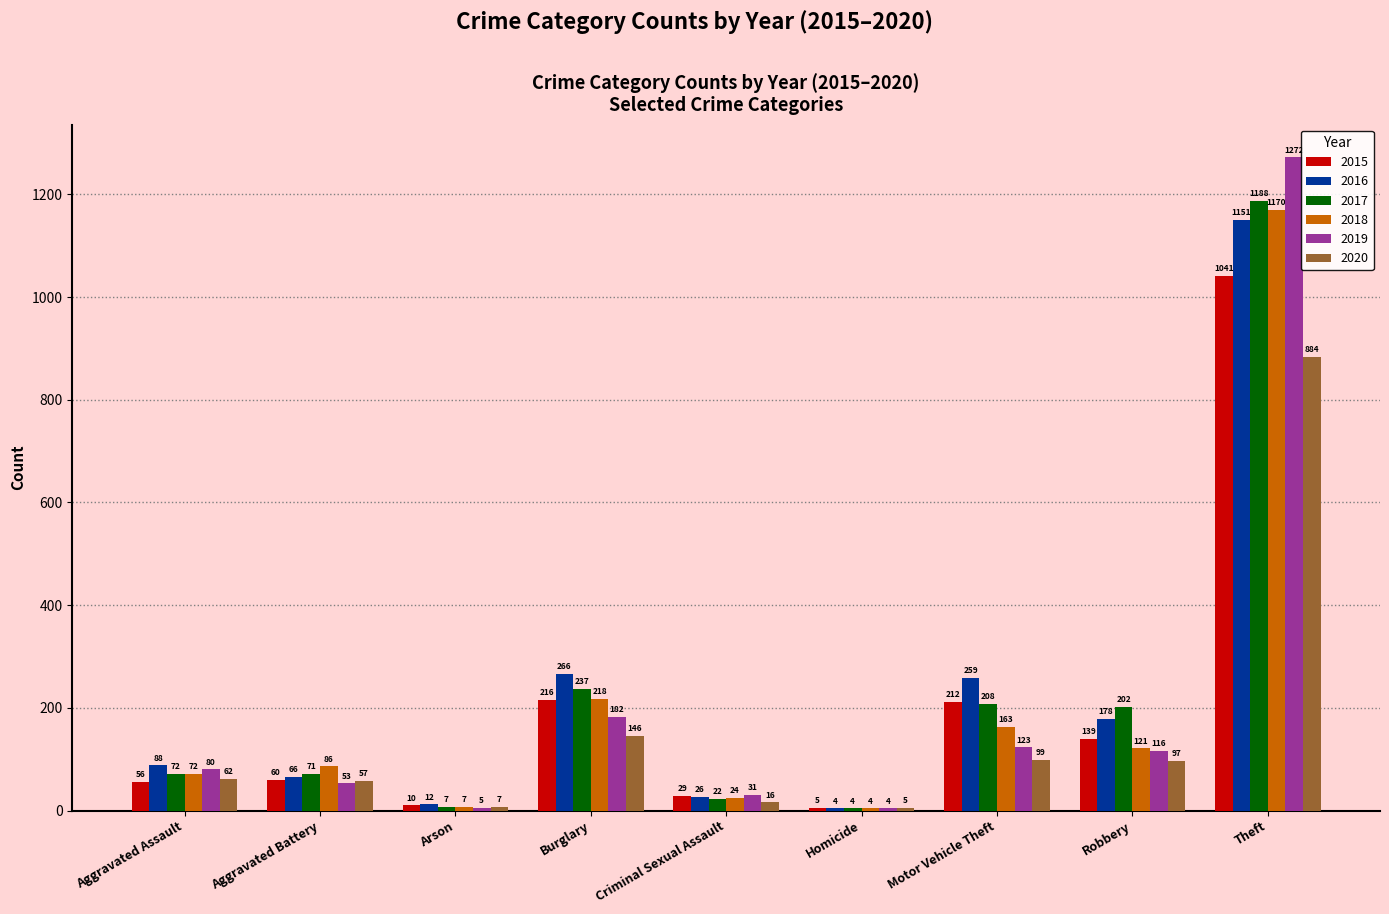

Reading left to right, list all the values displayed in this chart.

2015: Aggravated Assault=56	Aggravated Battery=60	Arson=10	Burglary=216	Criminal Sexual Assault=29	Homicide=5	Motor Vehicle Theft=212	Robbery=139	Theft=1041
2016: Aggravated Assault=88	Aggravated Battery=66	Arson=12	Burglary=266	Criminal Sexual Assault=26	Homicide=4	Motor Vehicle Theft=259	Robbery=178	Theft=1151
2017: Aggravated Assault=72	Aggravated Battery=71	Arson=7	Burglary=237	Criminal Sexual Assault=22	Homicide=4	Motor Vehicle Theft=208	Robbery=202	Theft=1188
2018: Aggravated Assault=72	Aggravated Battery=86	Arson=7	Burglary=218	Criminal Sexual Assault=24	Homicide=4	Motor Vehicle Theft=163	Robbery=121	Theft=1170
2019: Aggravated Assault=80	Aggravated Battery=53	Arson=5	Burglary=182	Criminal Sexual Assault=31	Homicide=4	Motor Vehicle Theft=123	Robbery=116	Theft=1272
2020: Aggravated Assault=62	Aggravated Battery=57	Arson=7	Burglary=146	Criminal Sexual Assault=16	Homicide=5	Motor Vehicle Theft=99	Robbery=97	Theft=884